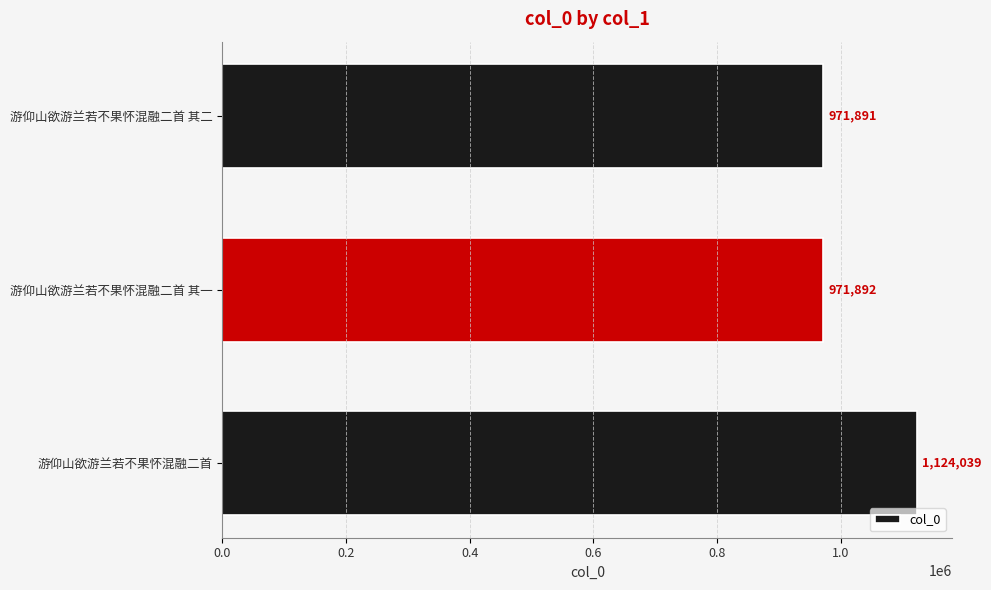

Count the number of data series in this chart.

1